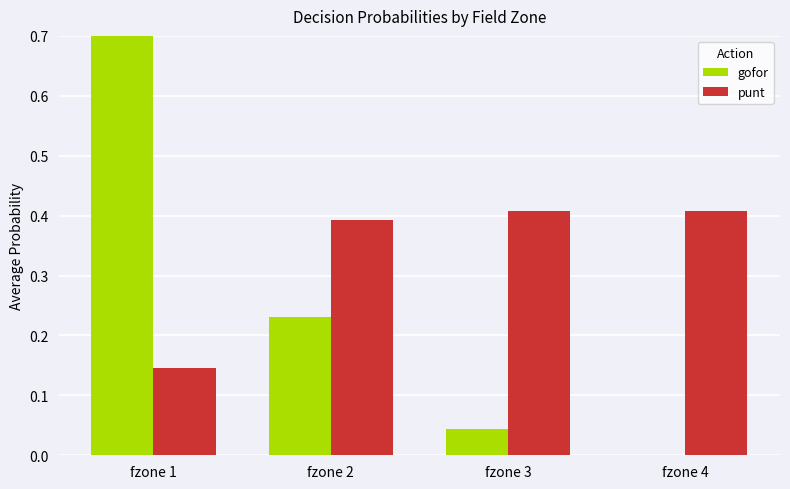

What is the difference between the punt values at fzone 4 and fzone 1?

0.3